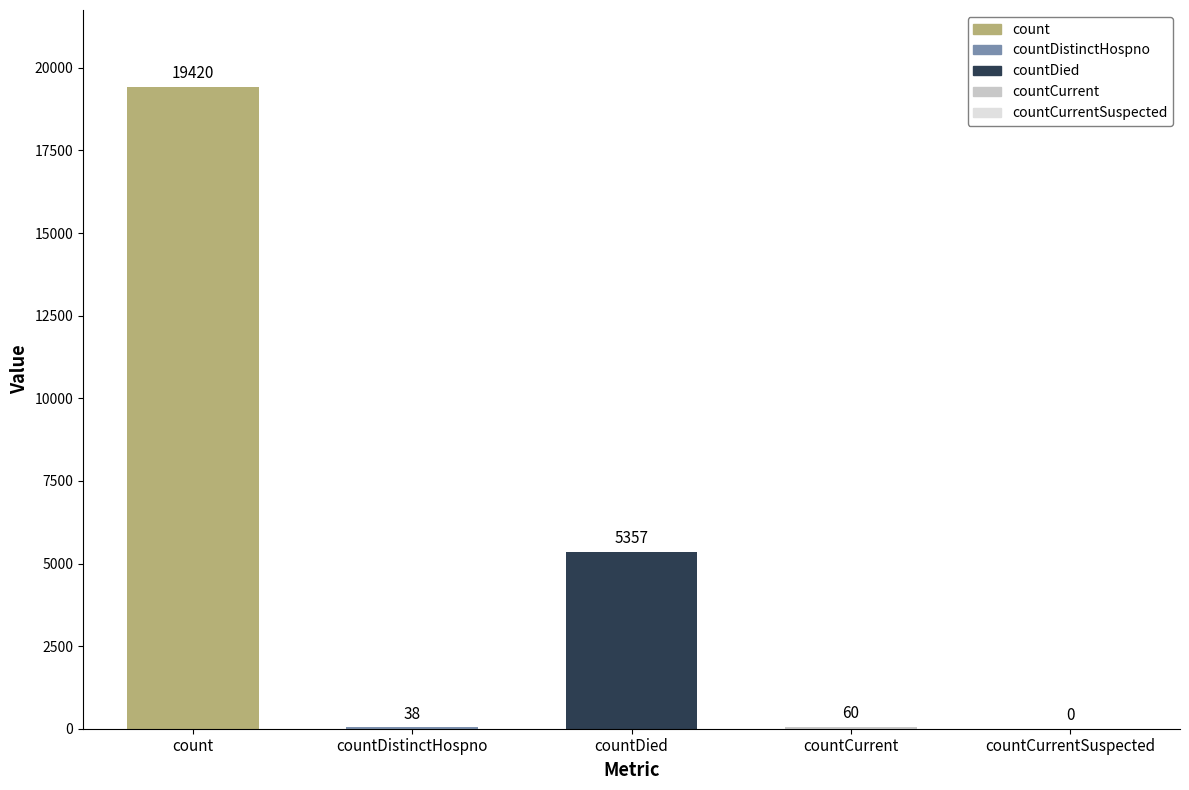

The chart shows a value of -5951 at countCurrentSuspected. True or false?

False